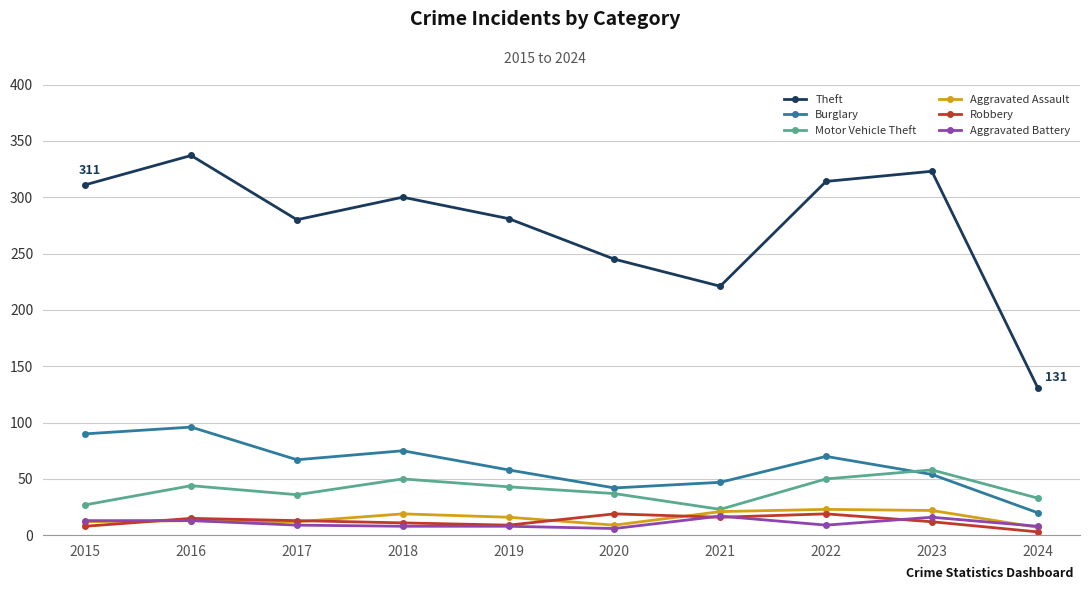

Which series has the largest range (max minus min)?

Theft